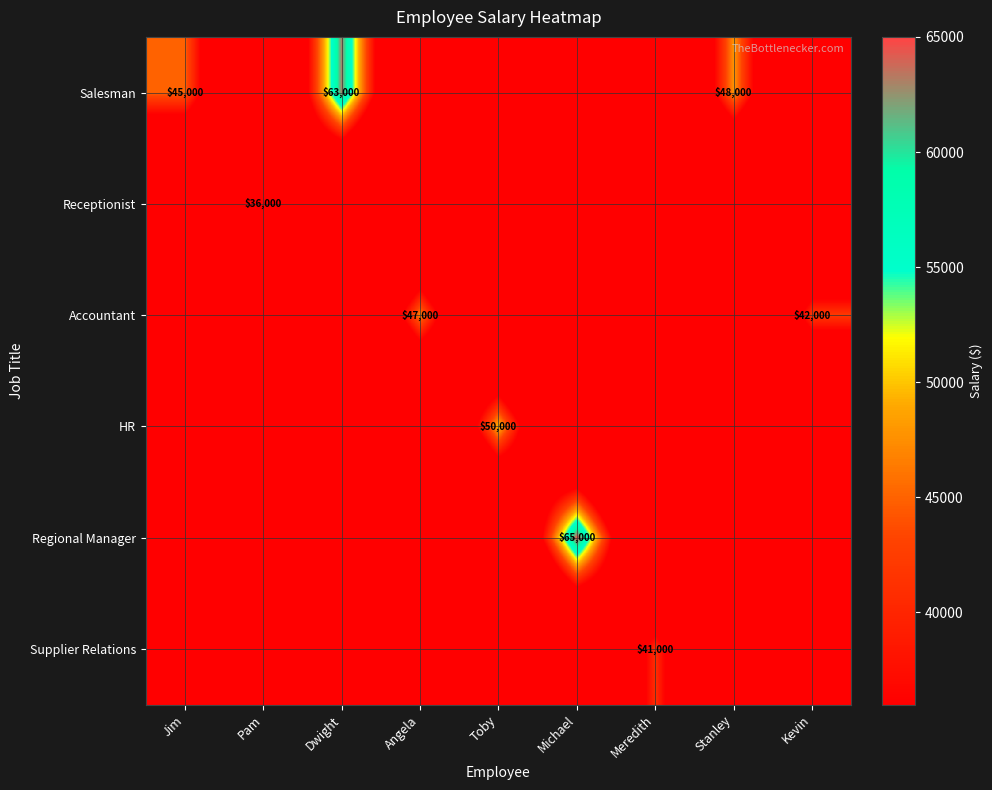

Is it true that Salesman equals 14698 at Jim?

False